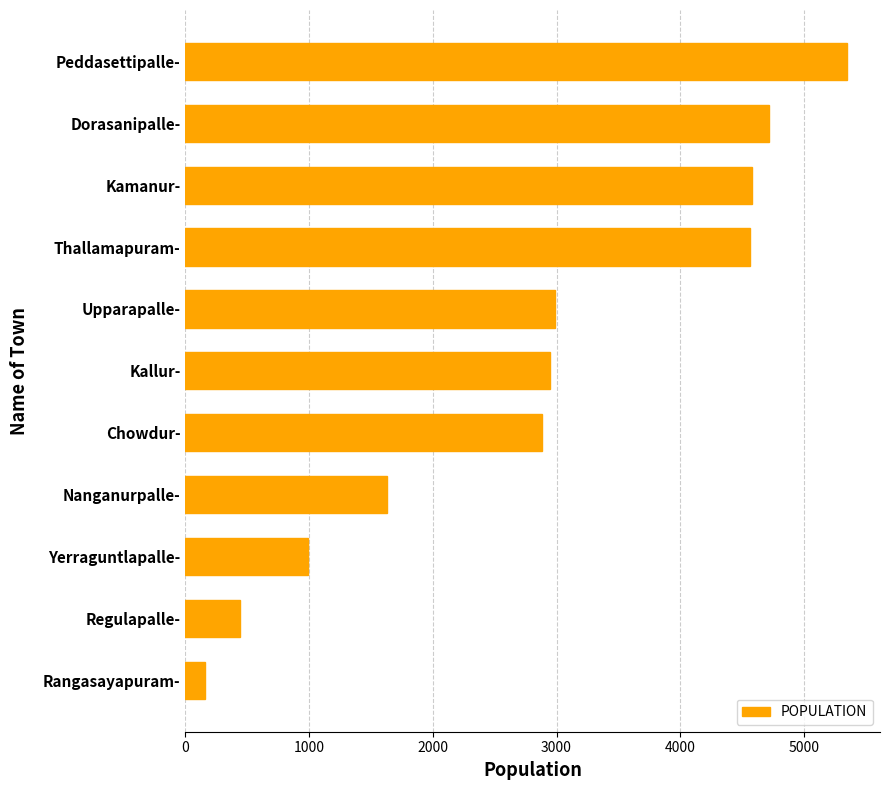

How many series are shown in this chart?

1